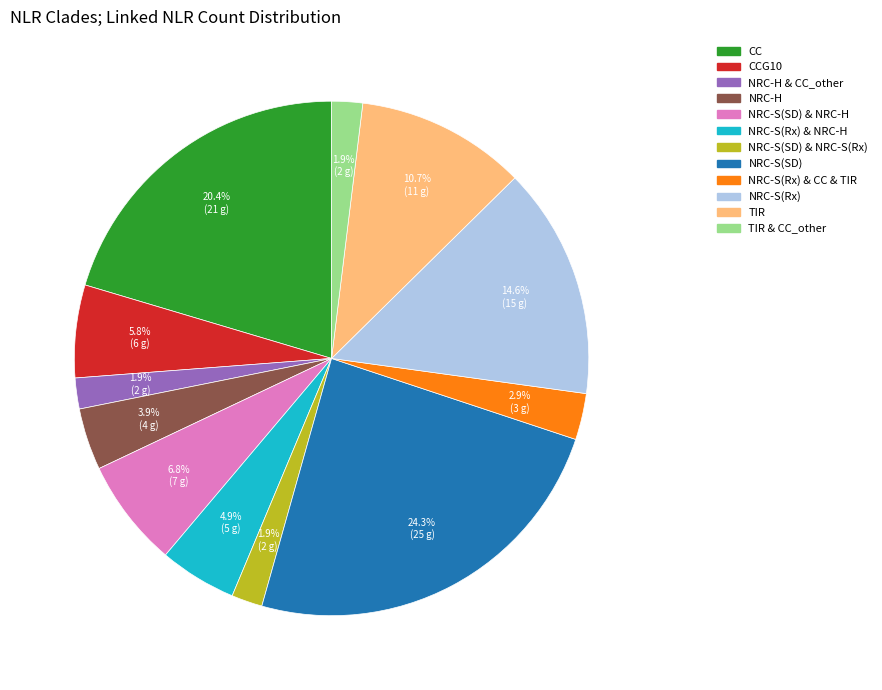

Does any single category account for the majority?

No